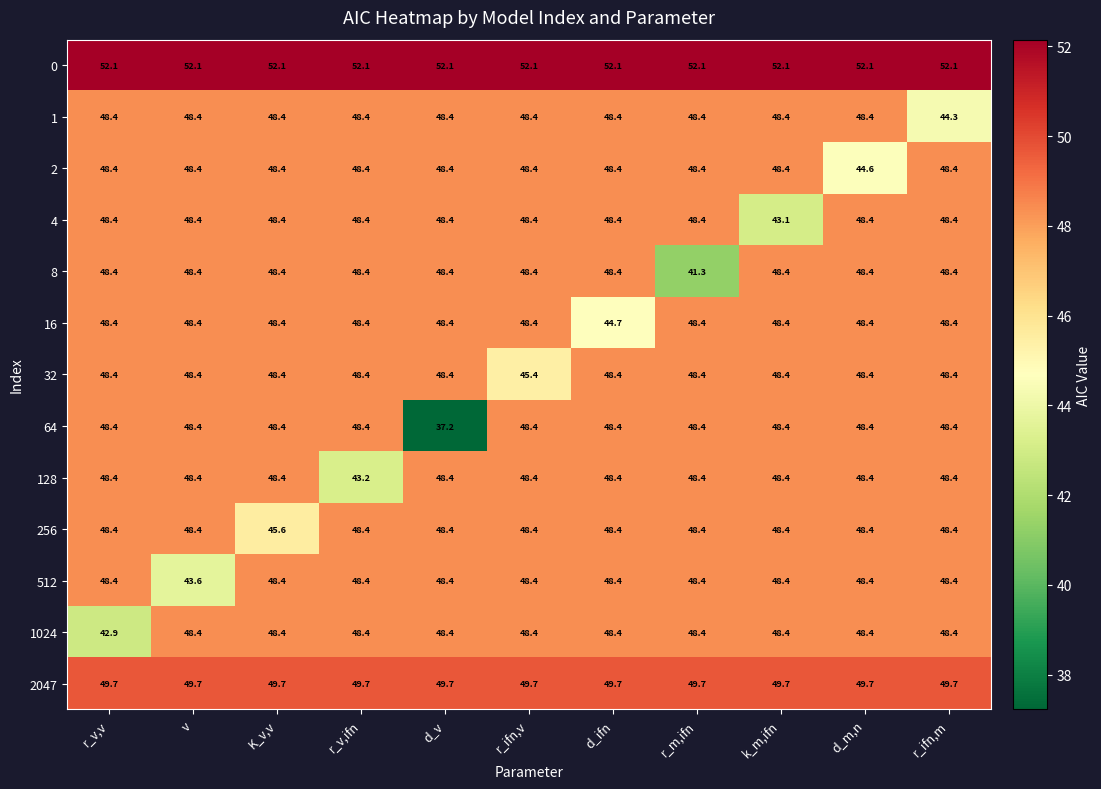

At which label does 32 first exceed 48?

r_v,v